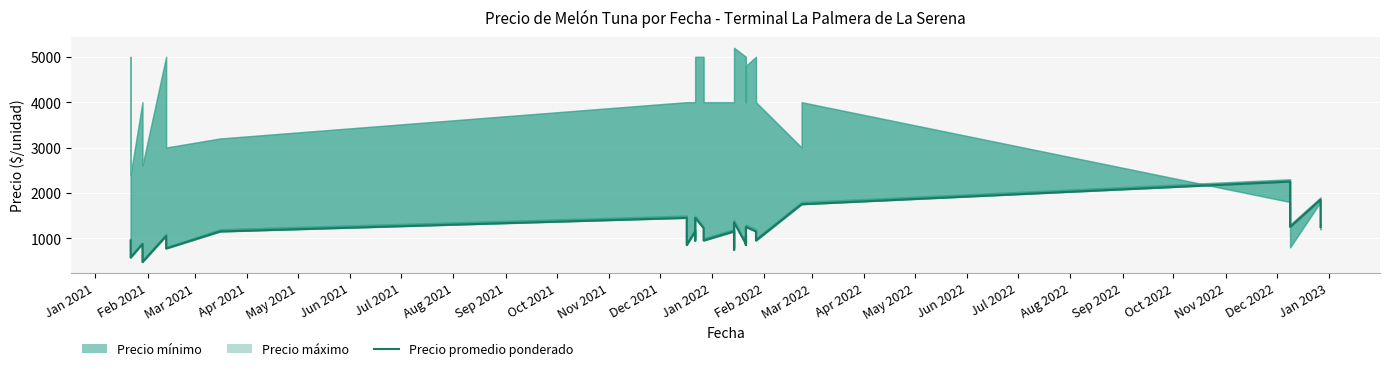

Reading left to right, what are all the values shown in this chart?

950	750	575	875	675	475	1050	875	775	1150	1450	975	850	1150	950	1450	1225	950	1150	950	750	1350	875	1050	850	1250	1150	950	1750	1750	2250	1950	1550	1250	1850	1550	1250